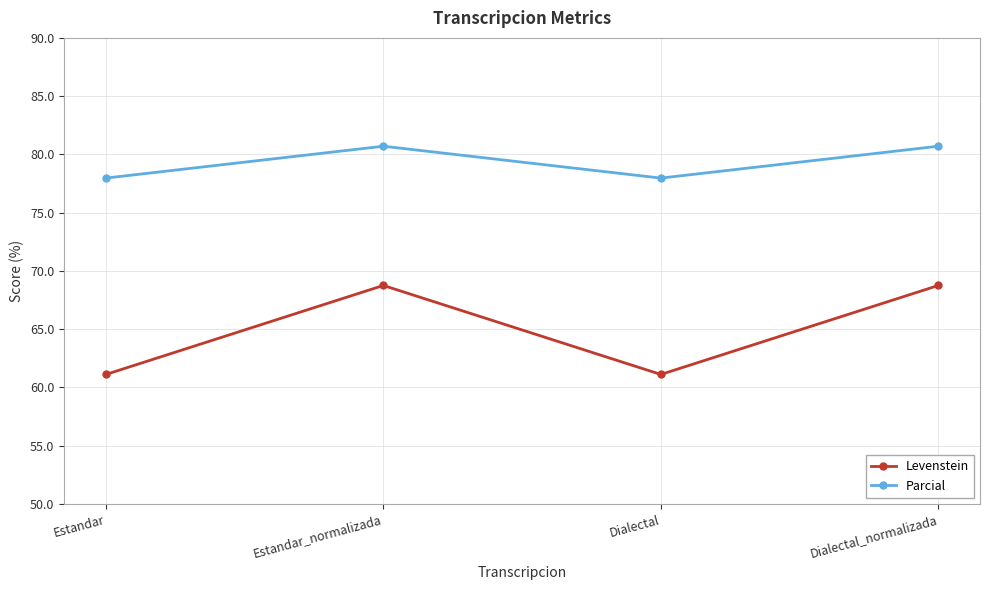

What is the approximate value of Levenstein at Dialectal?

61.1